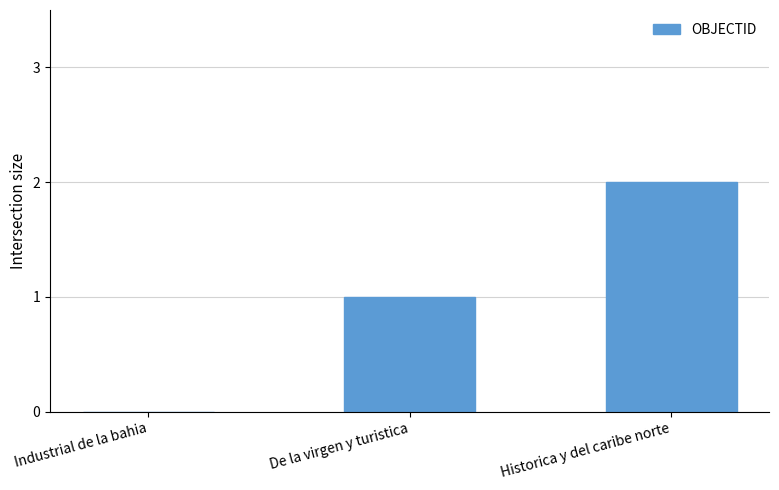

At which category does the chart reach its peak across all series?

Historica y del caribe norte